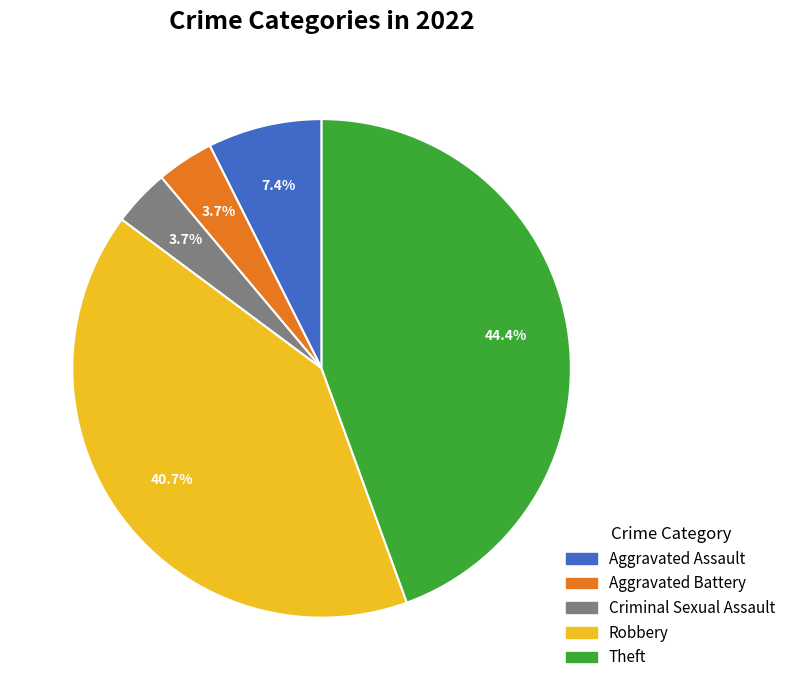

To the nearest percent, what is the combined percentage of Theft and Criminal Sexual Assault?

48%